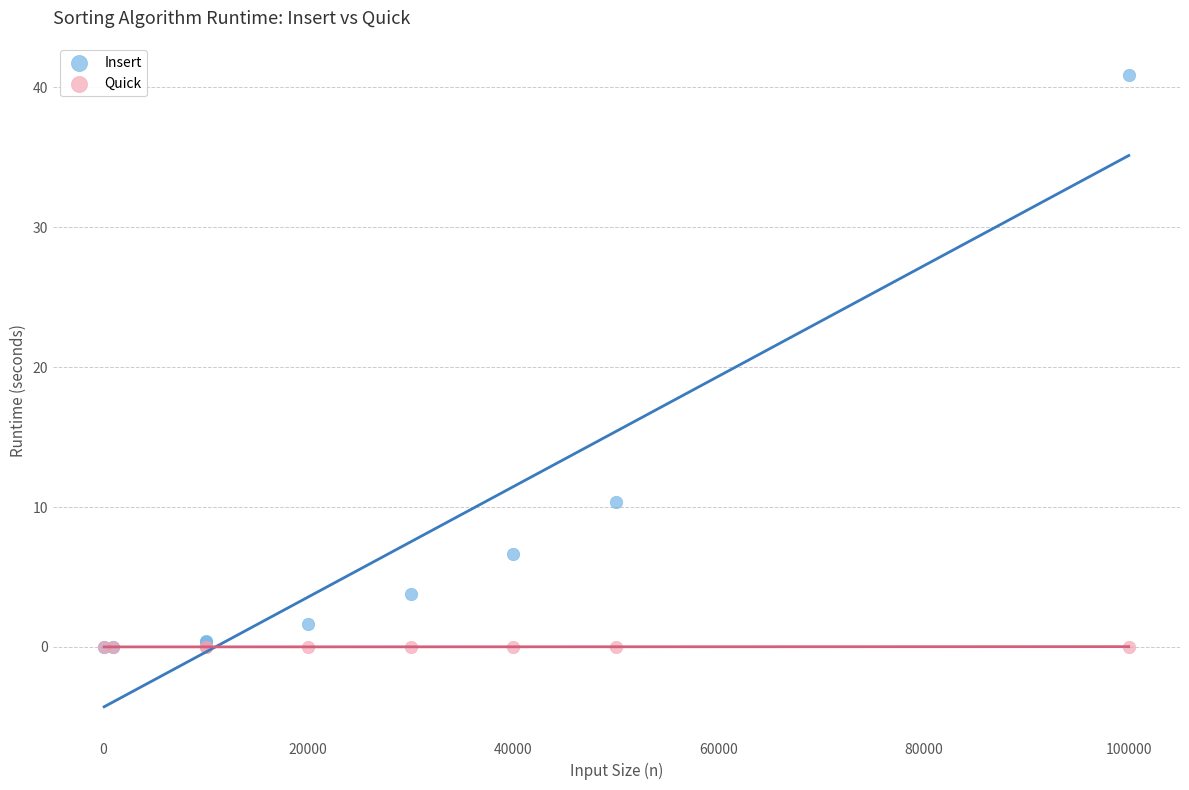

Which series reaches the maximum Y coordinate?

Insert